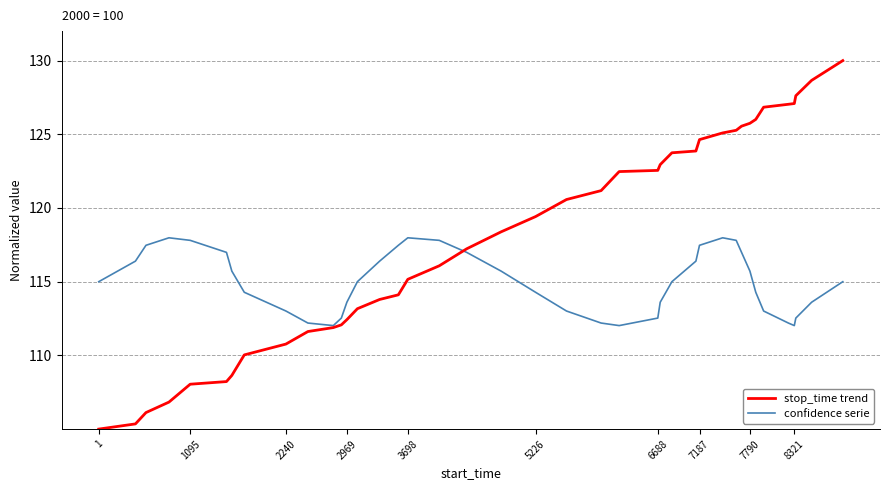

Which series ends up on top after the final intersection of stop_time trend and confidence serie?

stop_time trend